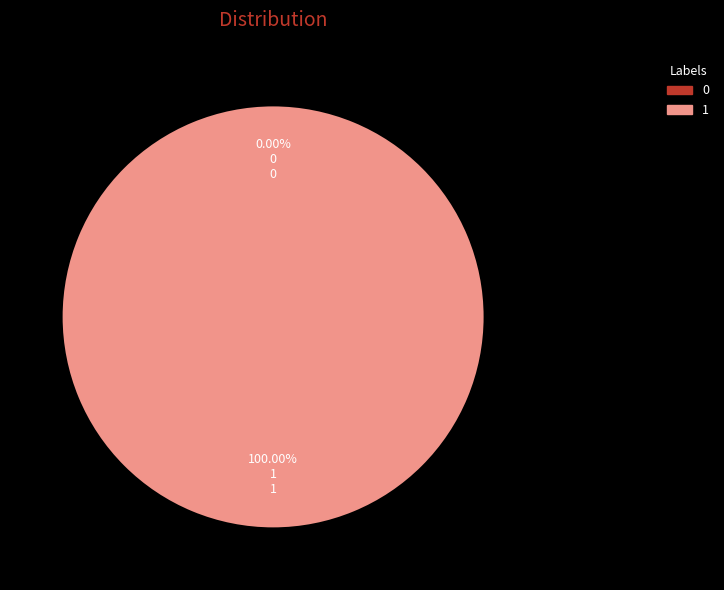

Is there a majority slice in this chart?

Yes